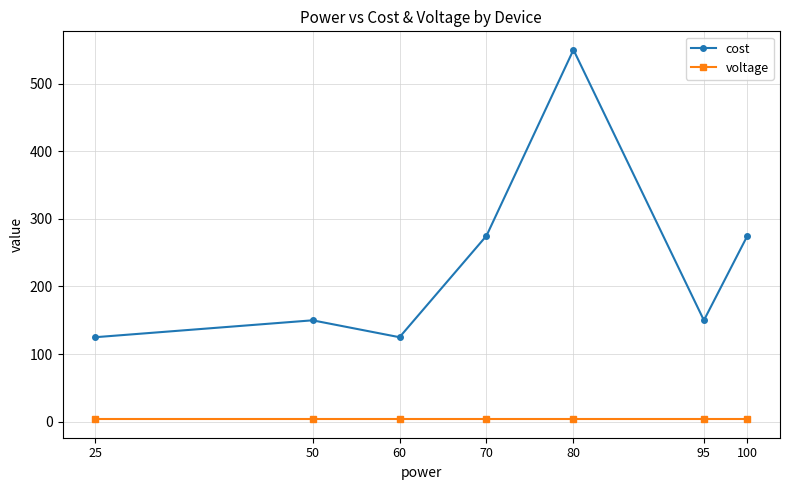

True or false: cost has more than 1 interior local peaks.

True